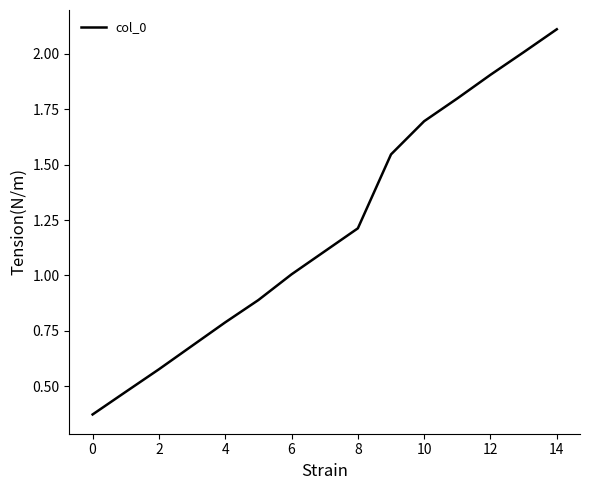

True or false: the data has more than 1 interior local peaks.

False